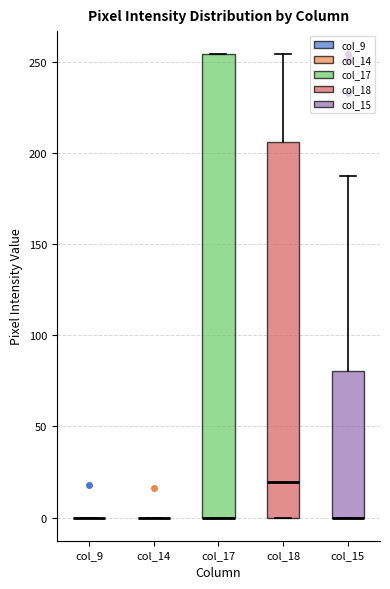

Comparing the boxes themselves (not the whiskers), which one is the tallest?

col_17